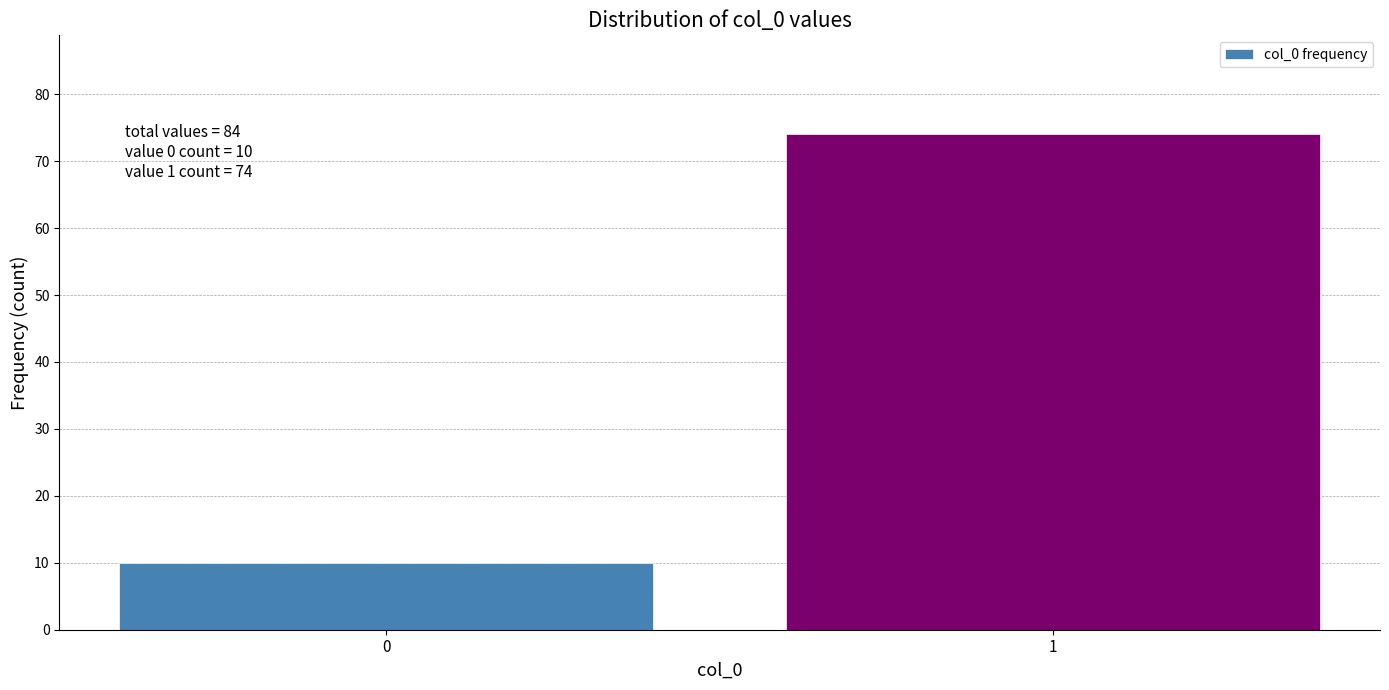

Reading left to right, list all the values displayed in this chart.

0=10	1=74